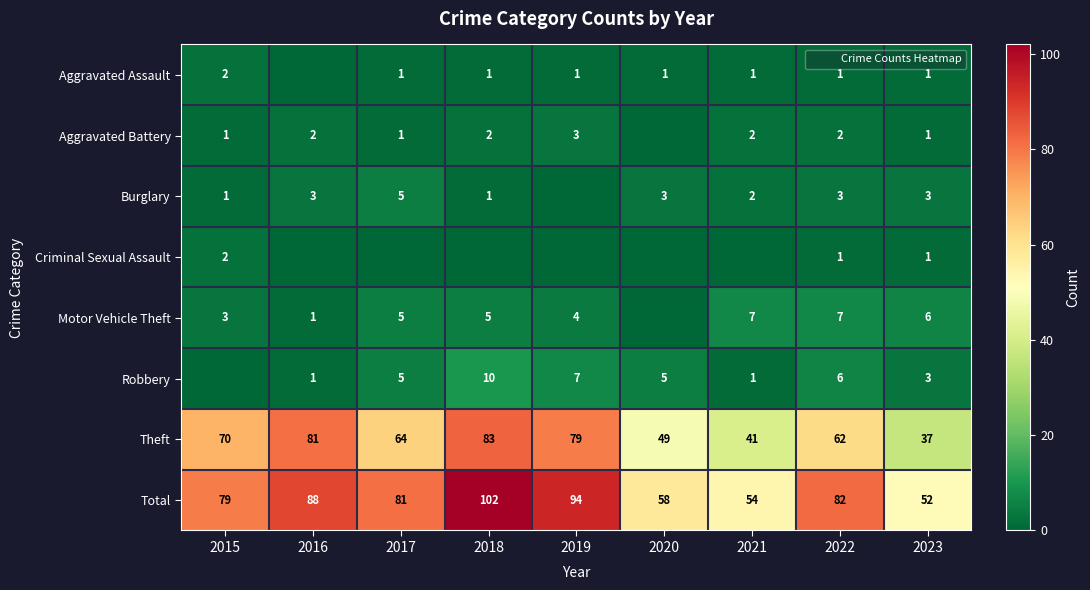

What is the average value of the Burglary series?

2